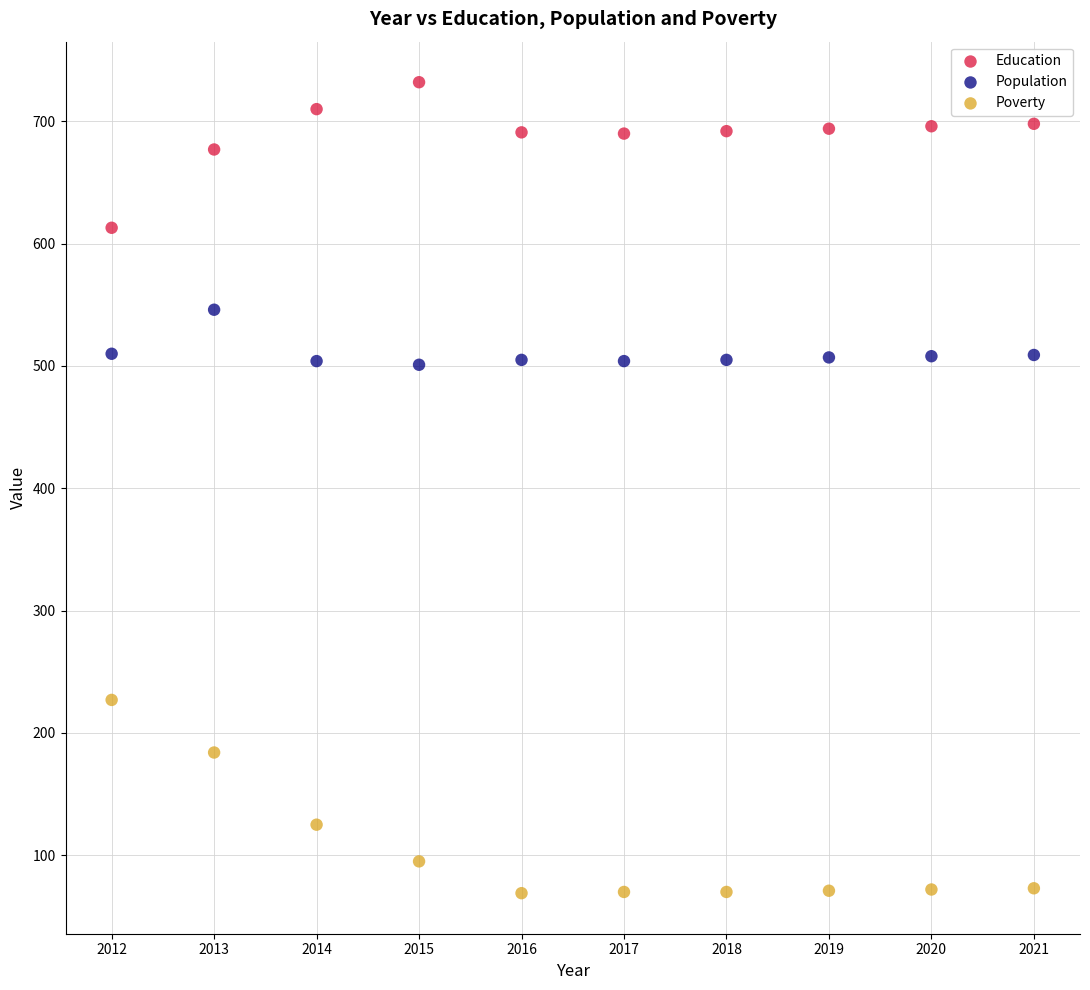

Which series reaches the maximum Y coordinate?

Education